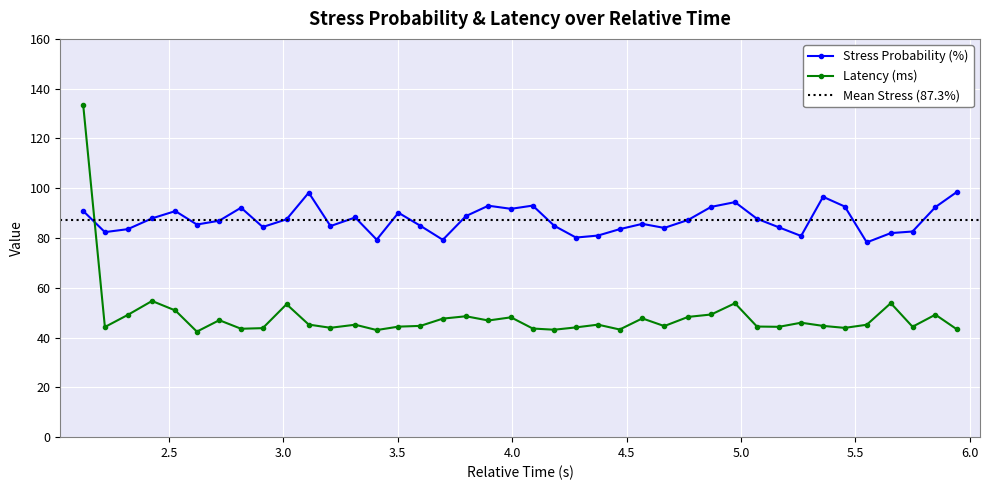

At which label is Stress Probability (%) closest to 88?

2.426